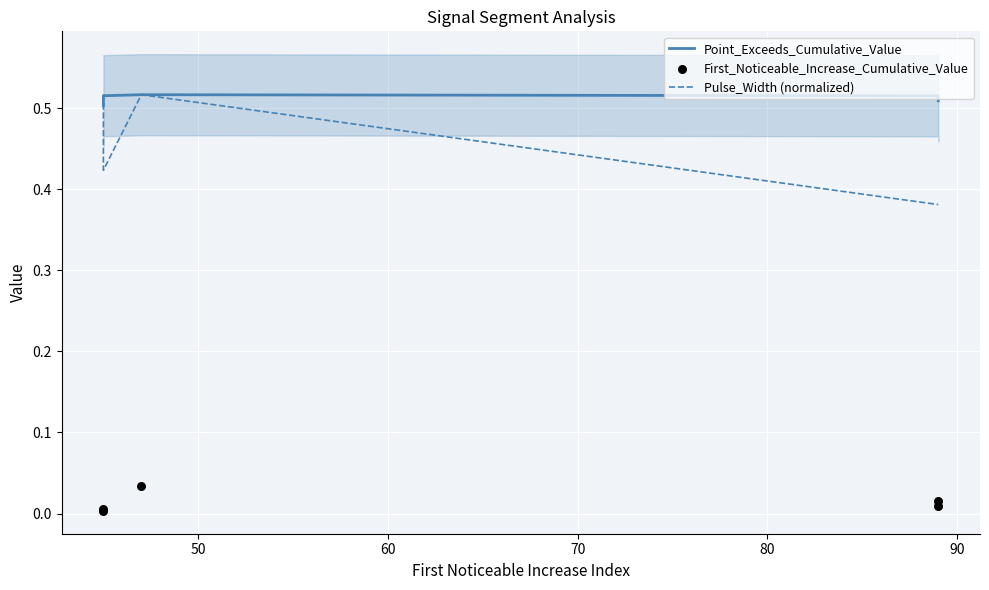

Is the value of Pulse_Width (normalized) at 80 greater than the value of Point_Exceeds_Cumulative_Value at 70?

No